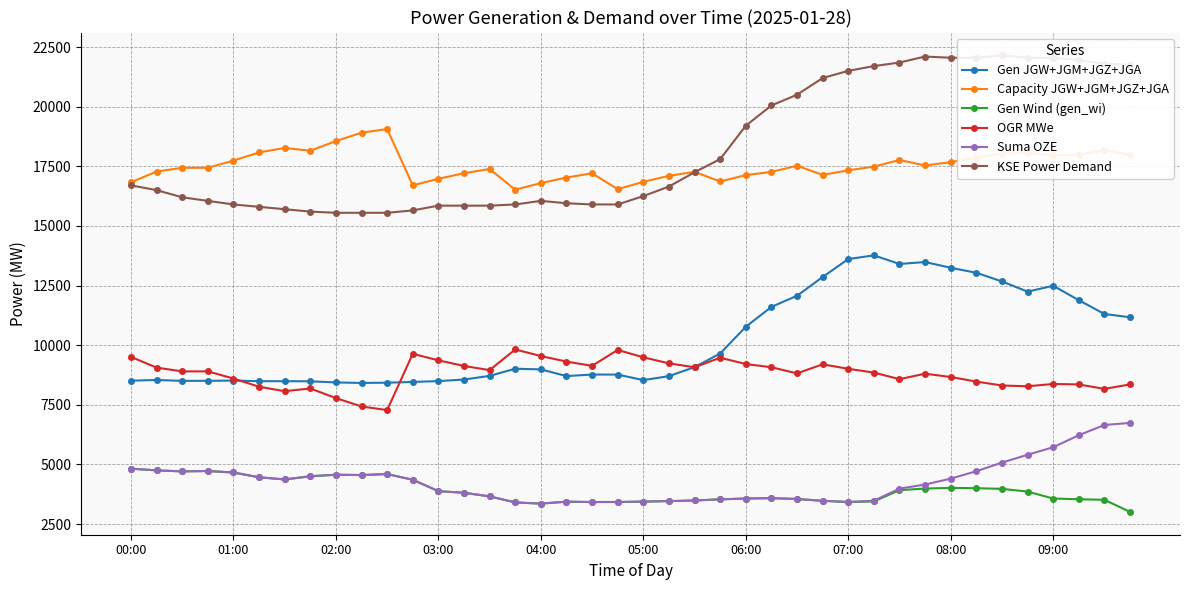

True or false: KSE Power Demand has more than 1 points higher than both neighbors.

True